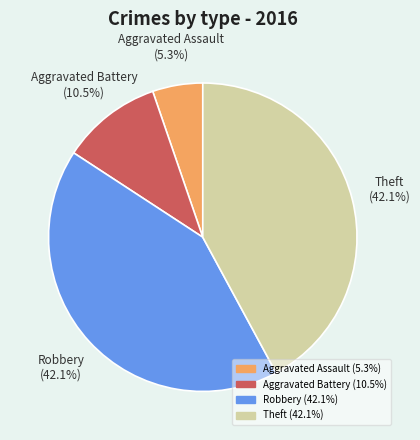

Between Robbery and Aggravated Assault, which is larger?

Robbery